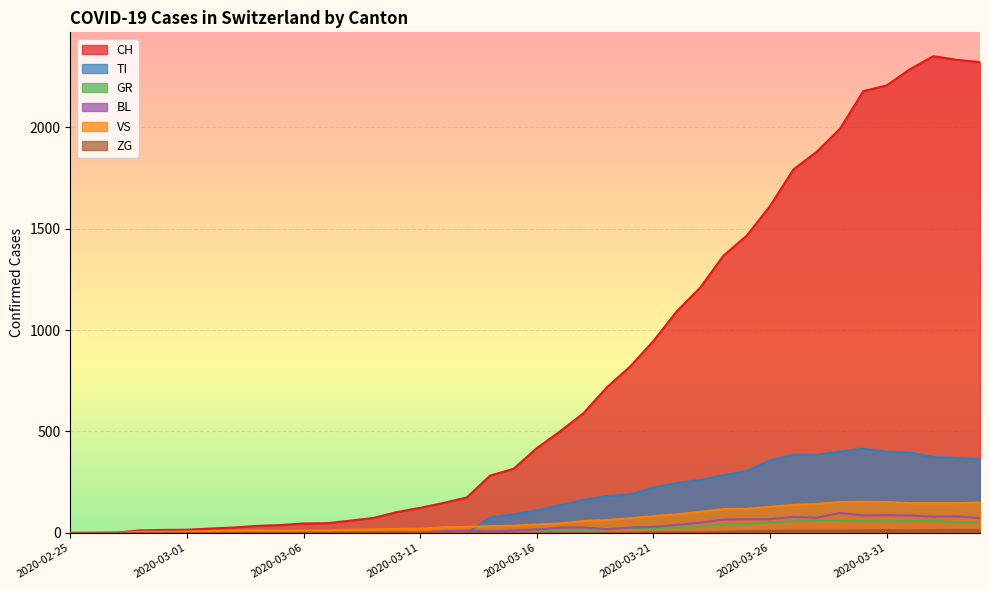

Which category has the highest value across all series?

2020-04-02